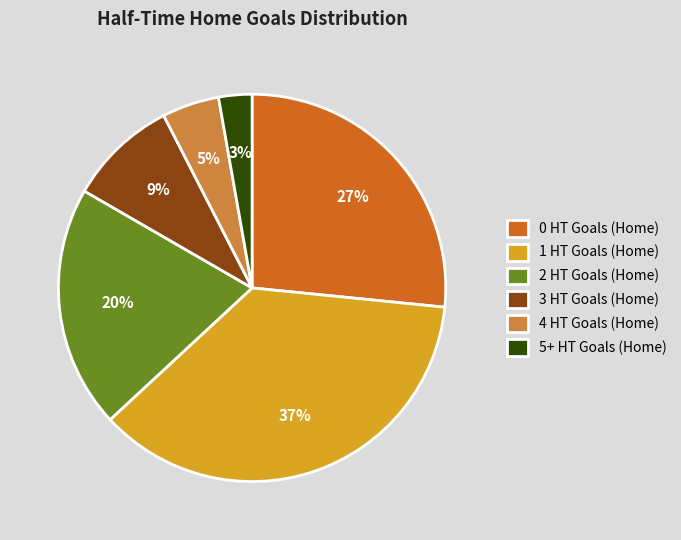

Count the number of slices in the pie.

6